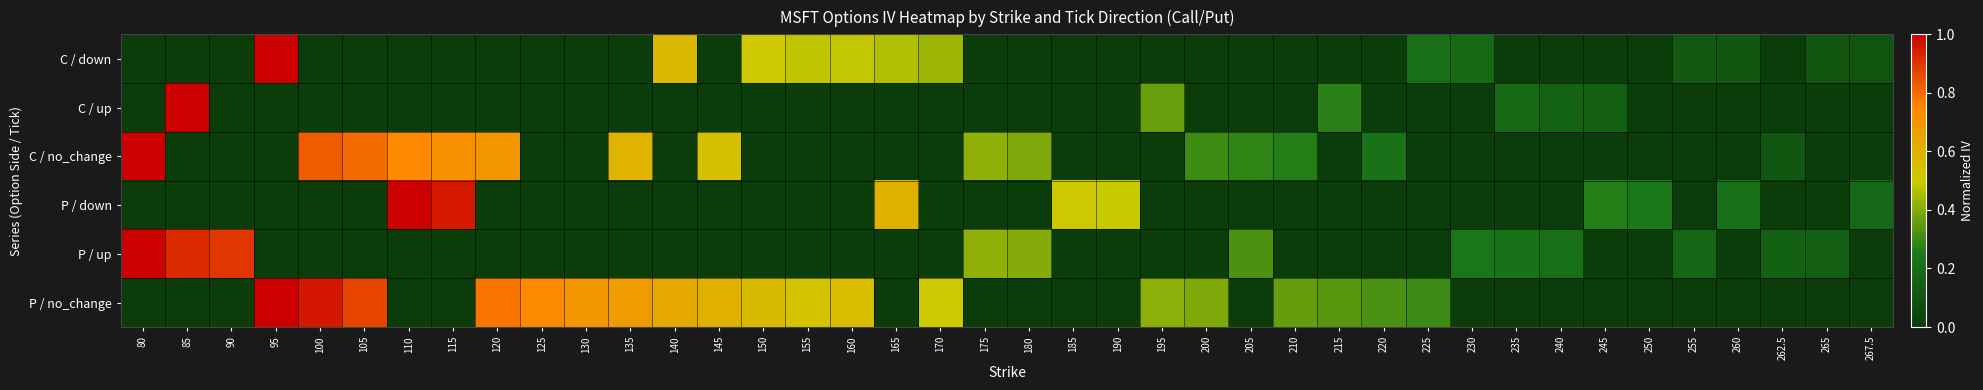

Which has a higher value, 155 or 200?

155